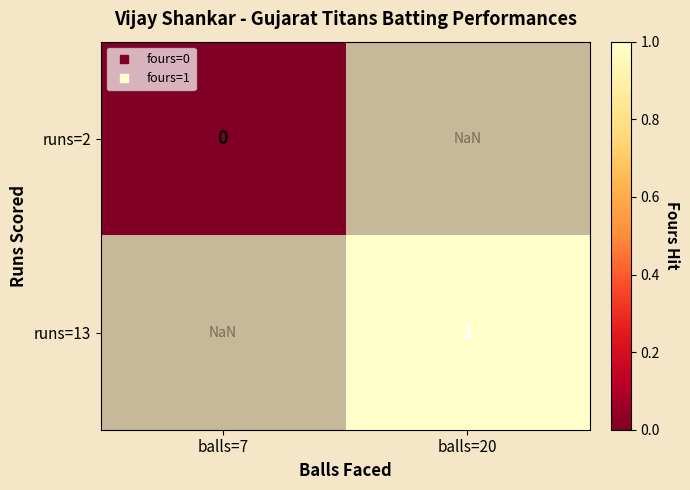

Rank the series by their maximum value, from lowest to highest.

runs=2, runs=13